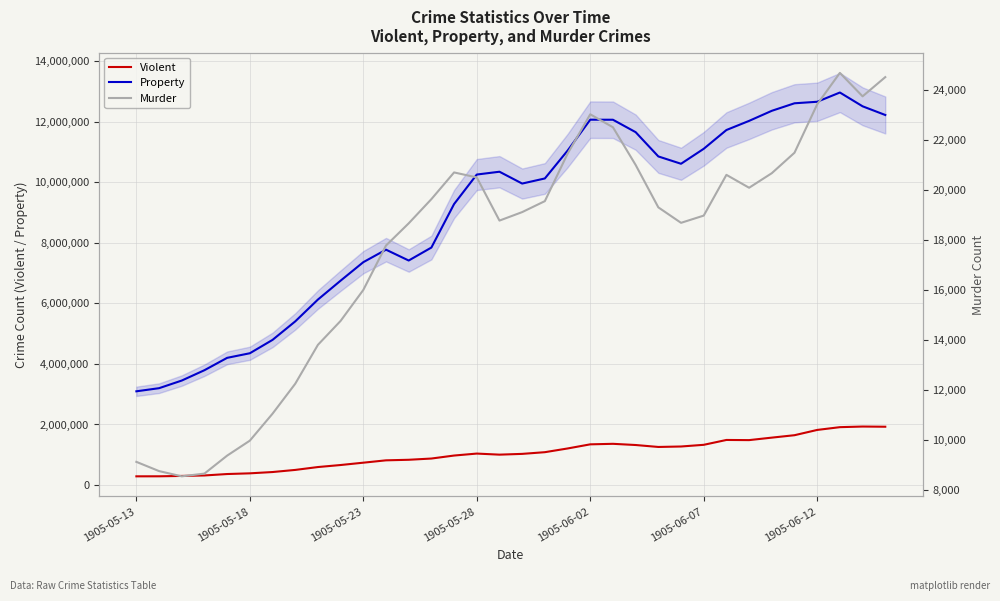

Where is Murder nearest to the value 16615?

1905-05-23